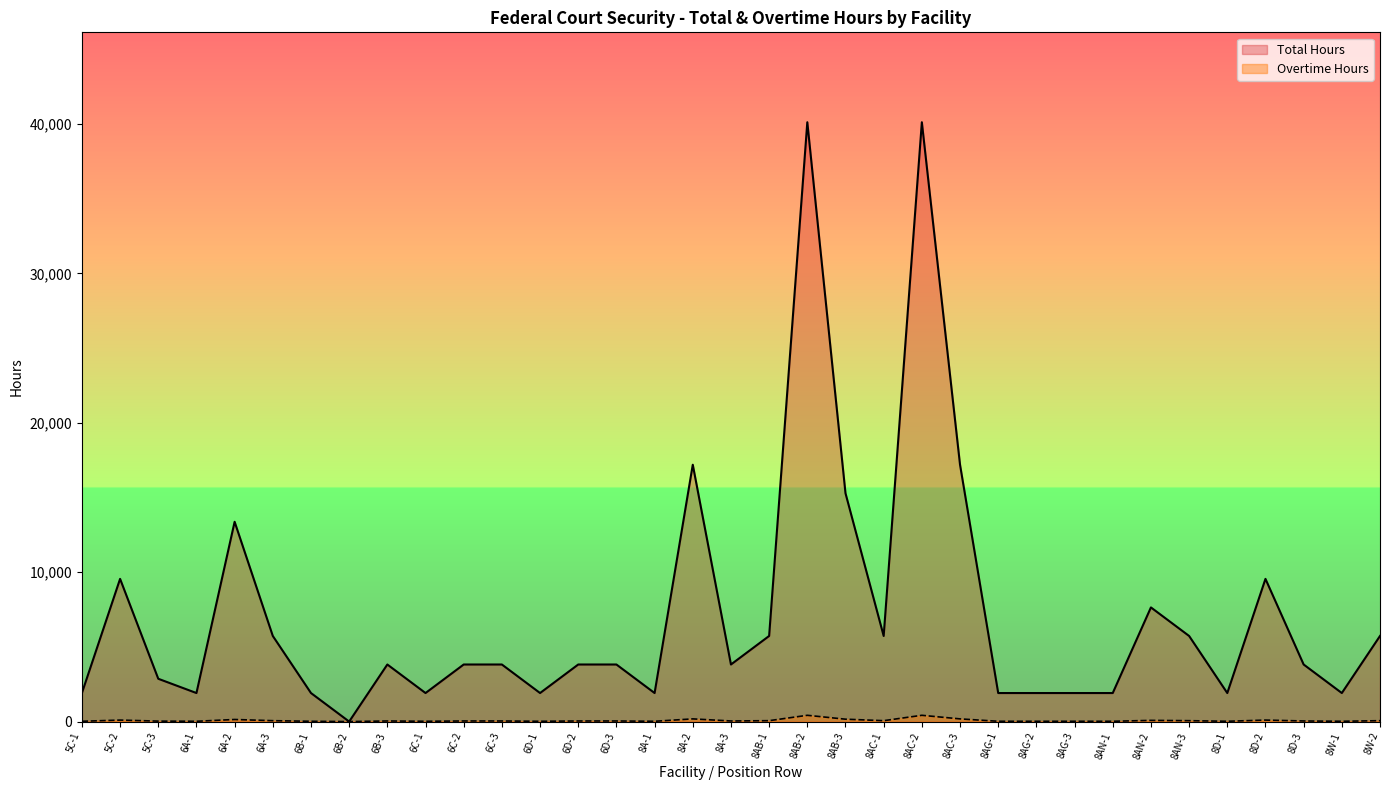

Where does the Overtime Hours series first go above 3820?

5C-2